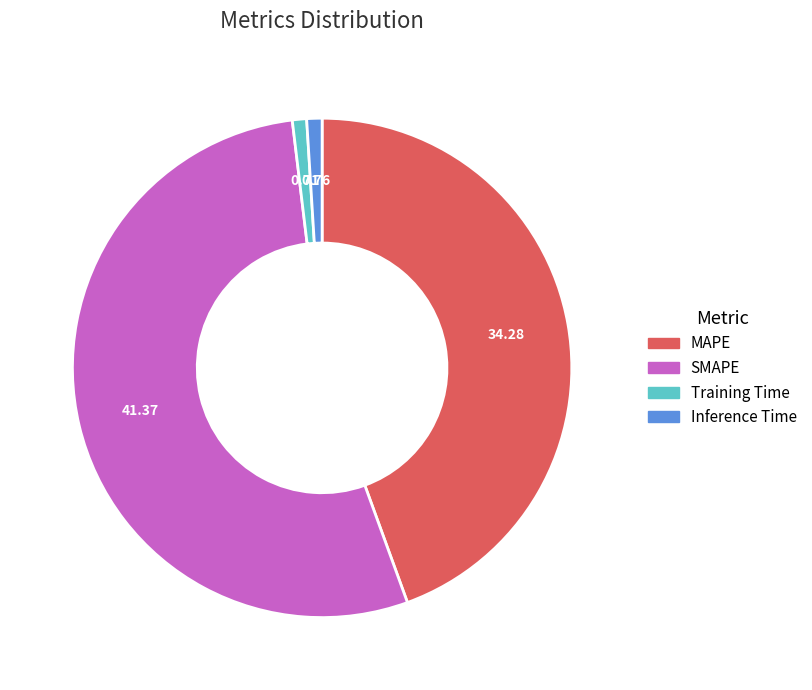

Which slice is the largest?

SMAPE